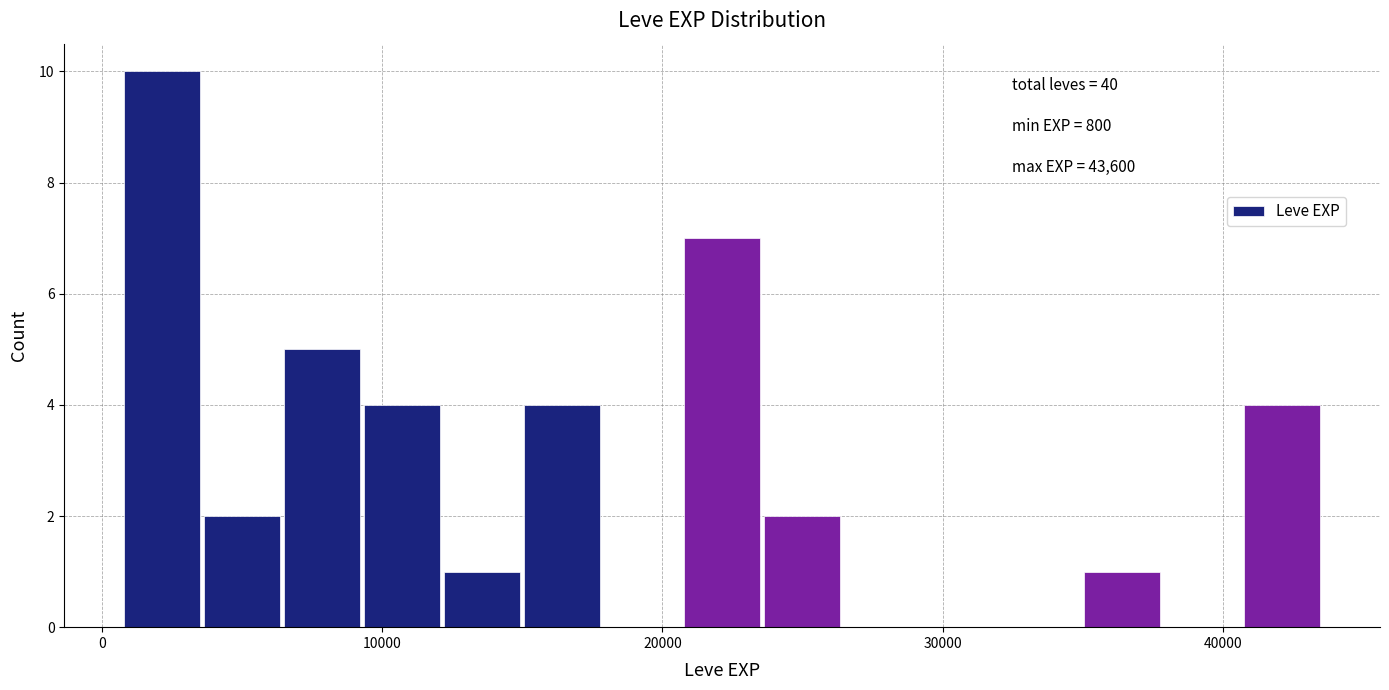

Around what value on the x-axis is the tallest bar? Give the approximate position of its centre, as read against the axis.

2000